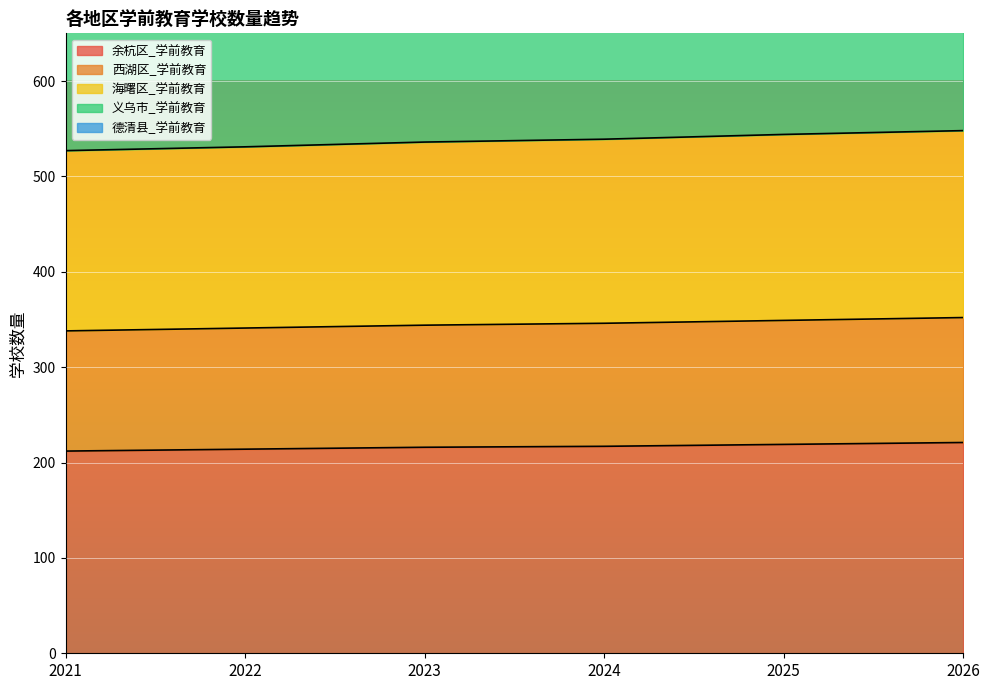

True or false: 余杭区_学前教育 has a value of 219 at 2025.

True